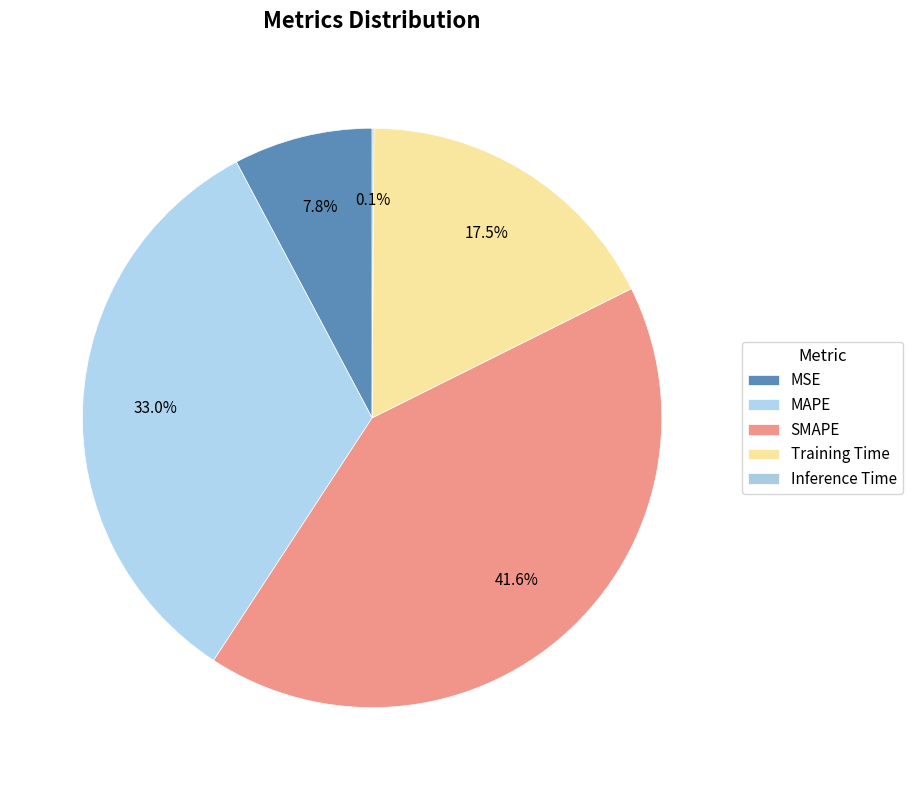

Count the number of slices in the pie.

5